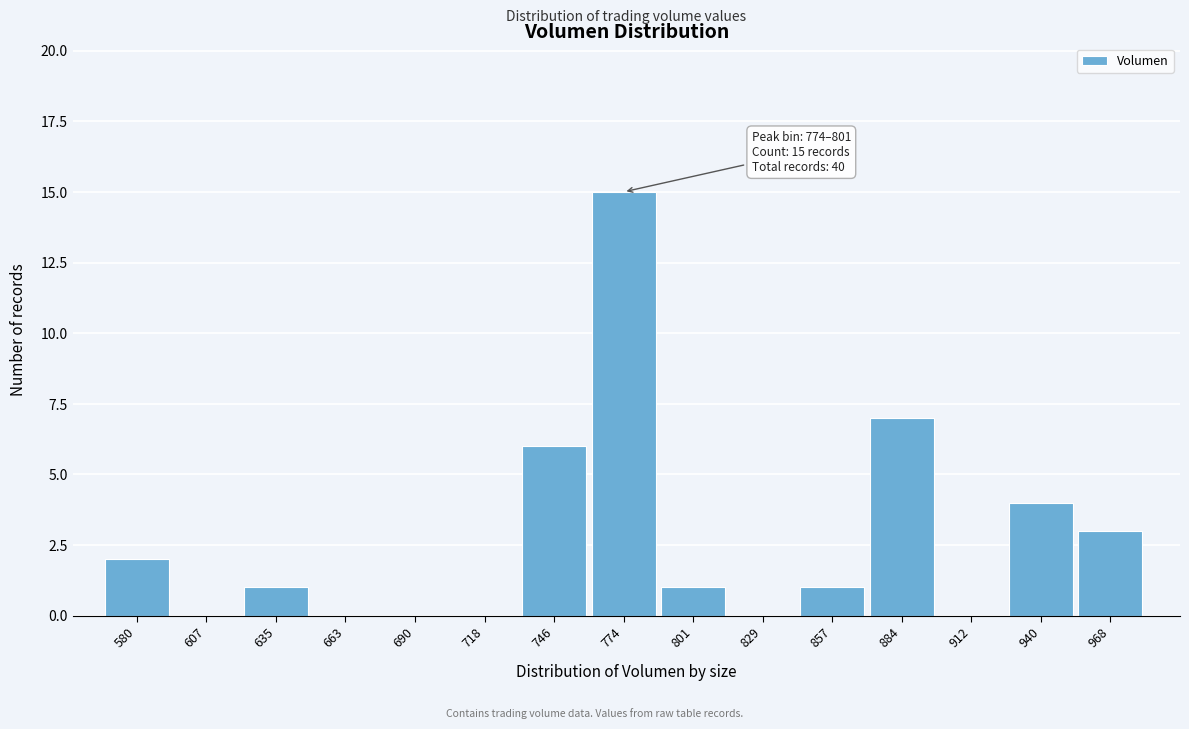

Reading left to right, extract all data points from this chart.

580=2	607=0	635=1	663=0	690=0	718=0	746=6	774=15	801=1	829=0	857=1	884=7	912=0	940=4	968=3